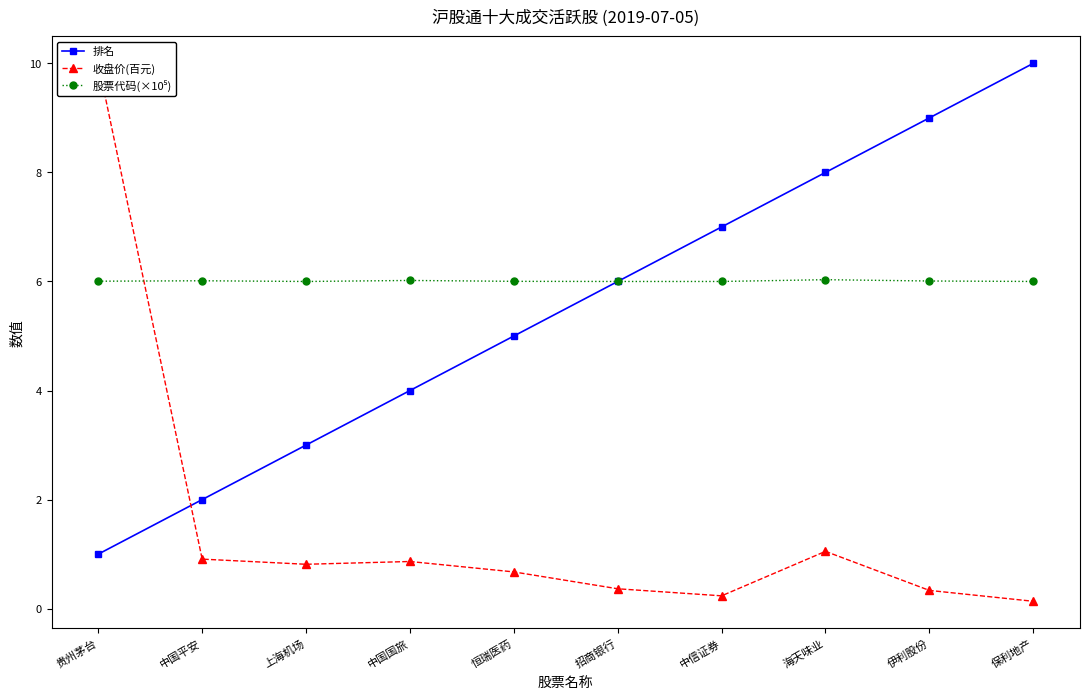

Rank the series by their maximum value, from lowest to highest.

股票代码(×10⁵), 收盘价(百元), 排名